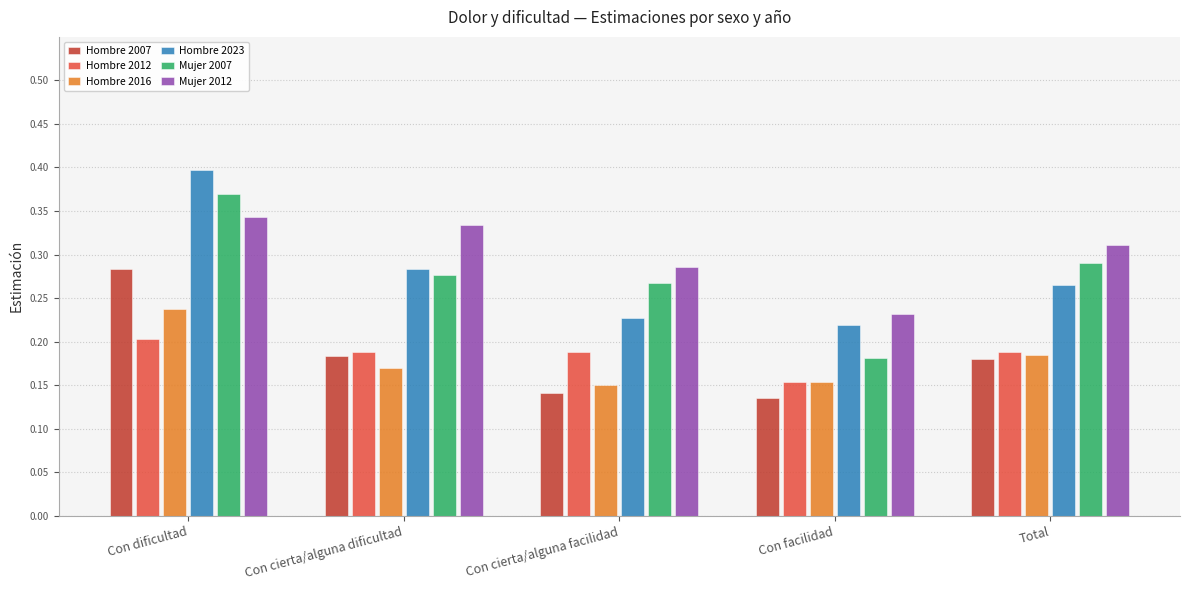

At which category is the sum across all series the highest?

Con dificultad